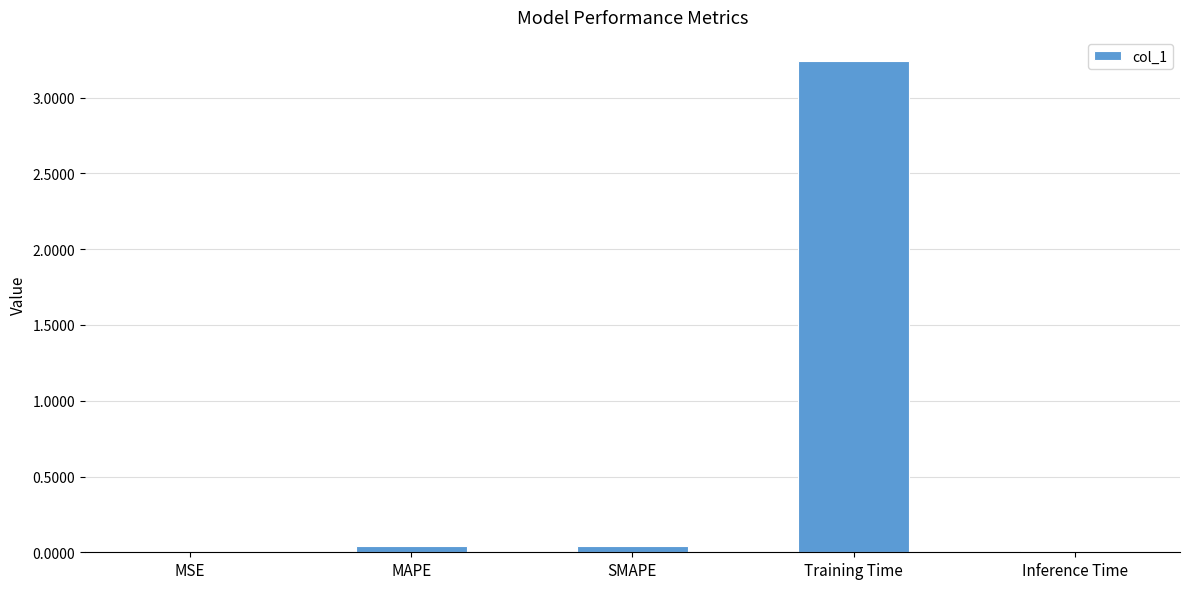

Are the bars grouped side by side (vs. stacked)?

No